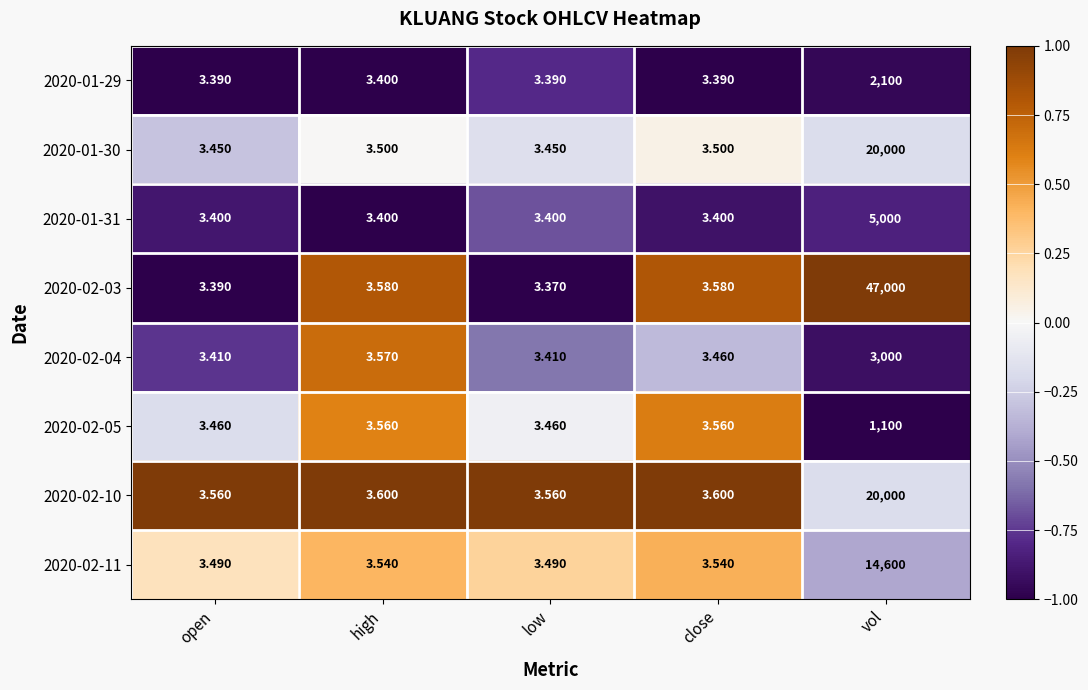

At which category is the sum across all series the highest?

vol